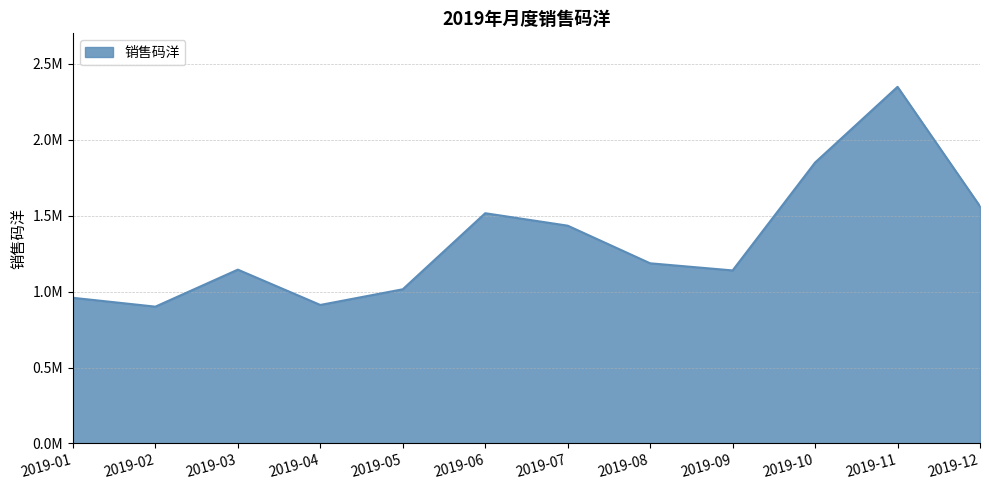

What is the value of the 12th point from the left?

1560959.6